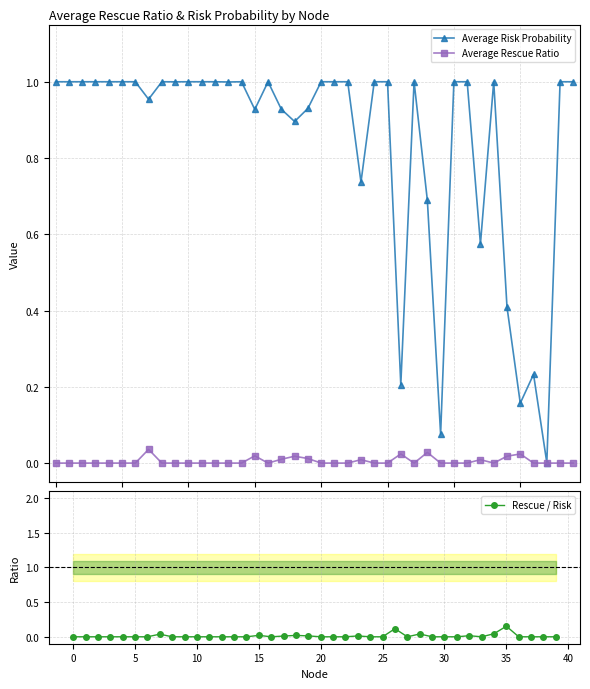

What is the total value across all series at 18?

0.9